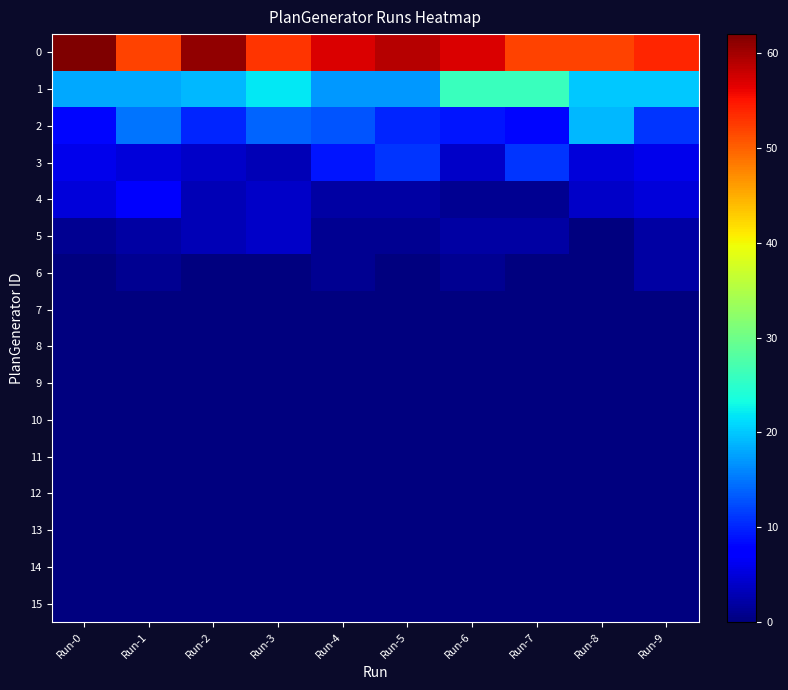

Reading right to left, transcribe all the data shown in this chart.

0: Run-9=54	Run-8=52	Run-7=52	Run-6=57	Run-5=59	Run-4=57	Run-3=53	Run-2=61	Run-1=52	Run-0=62
1: Run-9=20	Run-8=20	Run-7=26	Run-6=26	Run-5=17	Run-4=17	Run-3=22	Run-2=19	Run-1=18	Run-0=18
2: Run-9=11	Run-8=19	Run-7=8	Run-6=9	Run-5=10	Run-4=13	Run-3=14	Run-2=10	Run-1=15	Run-0=8
3: Run-9=6	Run-8=5	Run-7=11	Run-6=4	Run-5=11	Run-4=9	Run-3=3	Run-2=4	Run-1=5	Run-0=6
4: Run-9=5	Run-8=4	Run-7=1	Run-6=1	Run-5=2	Run-4=2	Run-3=4	Run-2=3	Run-1=7	Run-0=5
5: Run-9=2	Run-8=0	Run-7=2	Run-6=2	Run-5=1	Run-4=1	Run-3=4	Run-2=3	Run-1=2	Run-0=1
6: Run-9=2	Run-8=0	Run-7=0	Run-6=1	Run-5=0	Run-4=1	Run-3=0	Run-2=0	Run-1=1	Run-0=0
7: Run-9=0	Run-8=0	Run-7=0	Run-6=0	Run-5=0	Run-4=0	Run-3=0	Run-2=0	Run-1=0	Run-0=0
8: Run-9=0	Run-8=0	Run-7=0	Run-6=0	Run-5=0	Run-4=0	Run-3=0	Run-2=0	Run-1=0	Run-0=0
9: Run-9=0	Run-8=0	Run-7=0	Run-6=0	Run-5=0	Run-4=0	Run-3=0	Run-2=0	Run-1=0	Run-0=0
10: Run-9=0	Run-8=0	Run-7=0	Run-6=0	Run-5=0	Run-4=0	Run-3=0	Run-2=0	Run-1=0	Run-0=0
11: Run-9=0	Run-8=0	Run-7=0	Run-6=0	Run-5=0	Run-4=0	Run-3=0	Run-2=0	Run-1=0	Run-0=0
12: Run-9=0	Run-8=0	Run-7=0	Run-6=0	Run-5=0	Run-4=0	Run-3=0	Run-2=0	Run-1=0	Run-0=0
13: Run-9=0	Run-8=0	Run-7=0	Run-6=0	Run-5=0	Run-4=0	Run-3=0	Run-2=0	Run-1=0	Run-0=0
14: Run-9=0	Run-8=0	Run-7=0	Run-6=0	Run-5=0	Run-4=0	Run-3=0	Run-2=0	Run-1=0	Run-0=0
15: Run-9=0	Run-8=0	Run-7=0	Run-6=0	Run-5=0	Run-4=0	Run-3=0	Run-2=0	Run-1=0	Run-0=0